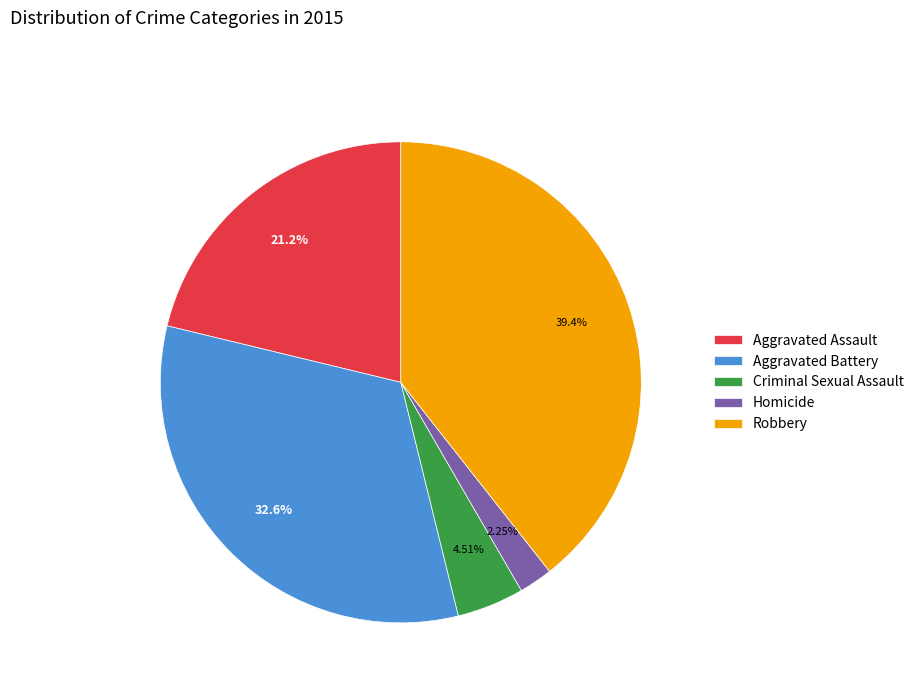

Does Aggravated Assault account for over 50% of the chart?

No